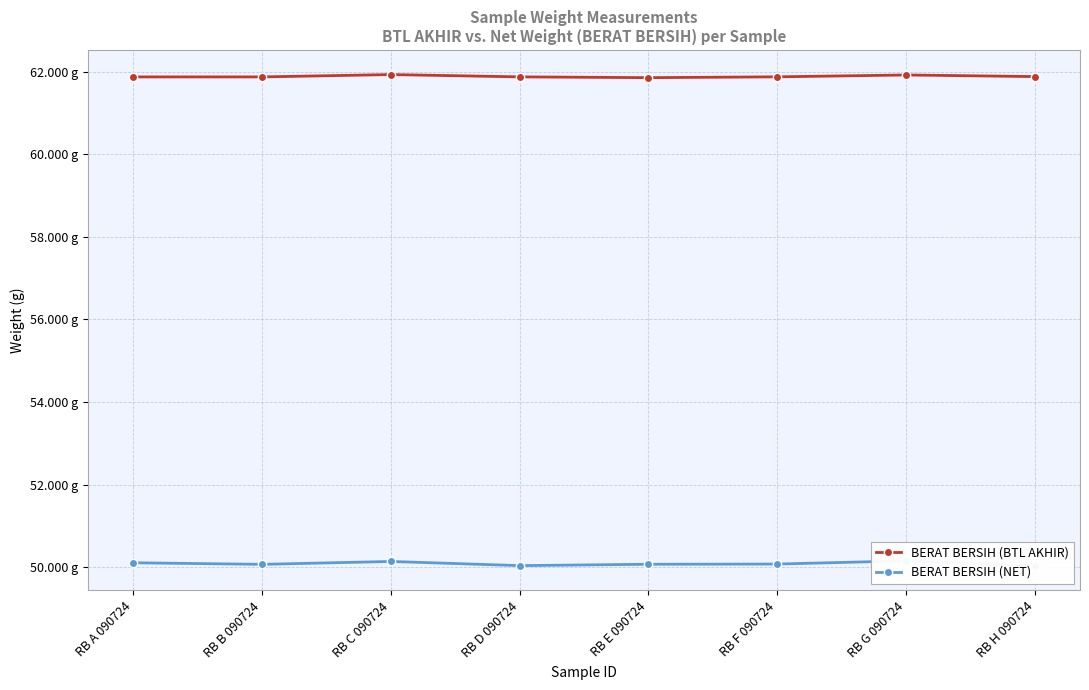

List the labels in order of BERAT BERSIH (BTL AKHIR) value, largest first.

RB C 090724, RB G 090724, RB H 090724, RB F 090724, RB D 090724, RB A 090724, RB B 090724, RB E 090724